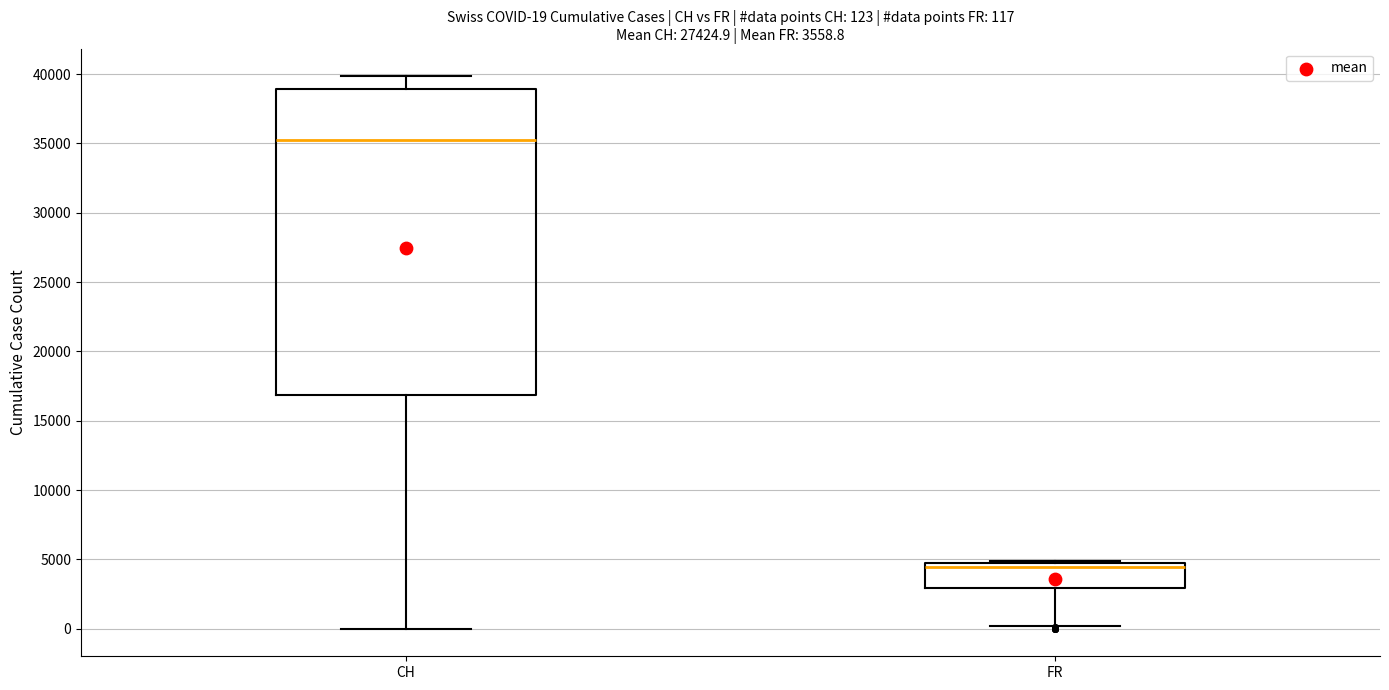

Comparing the boxes themselves (not the whiskers), which one is the tallest?

CH